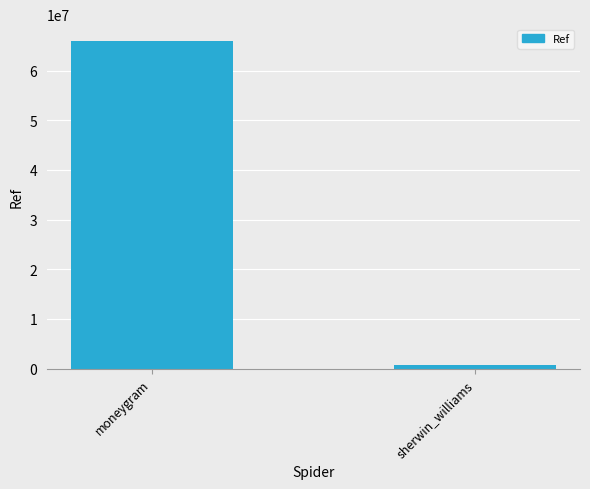

List the labels in order of value, smallest first.

sherwin_williams, moneygram